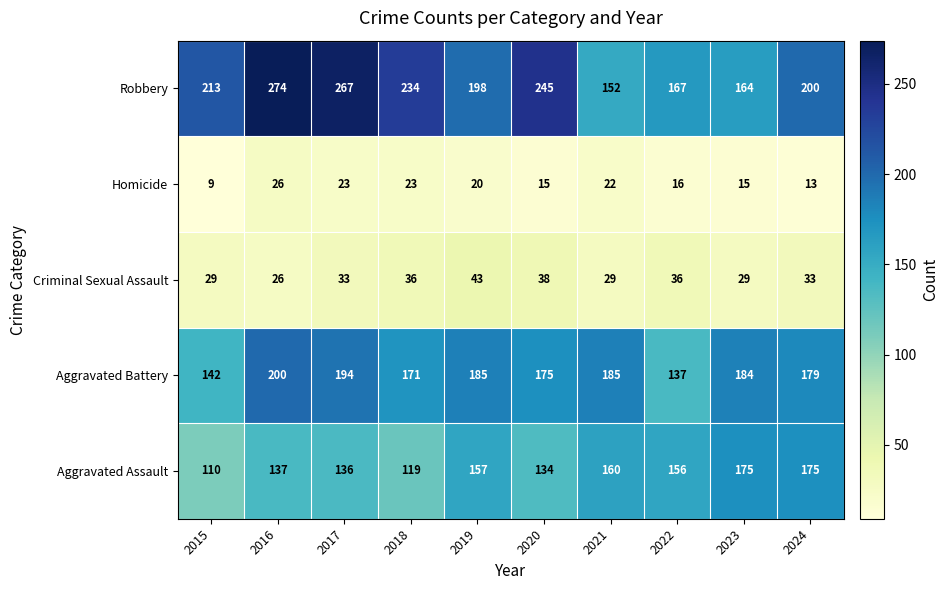

Which series has the largest range (max minus min)?

Robbery